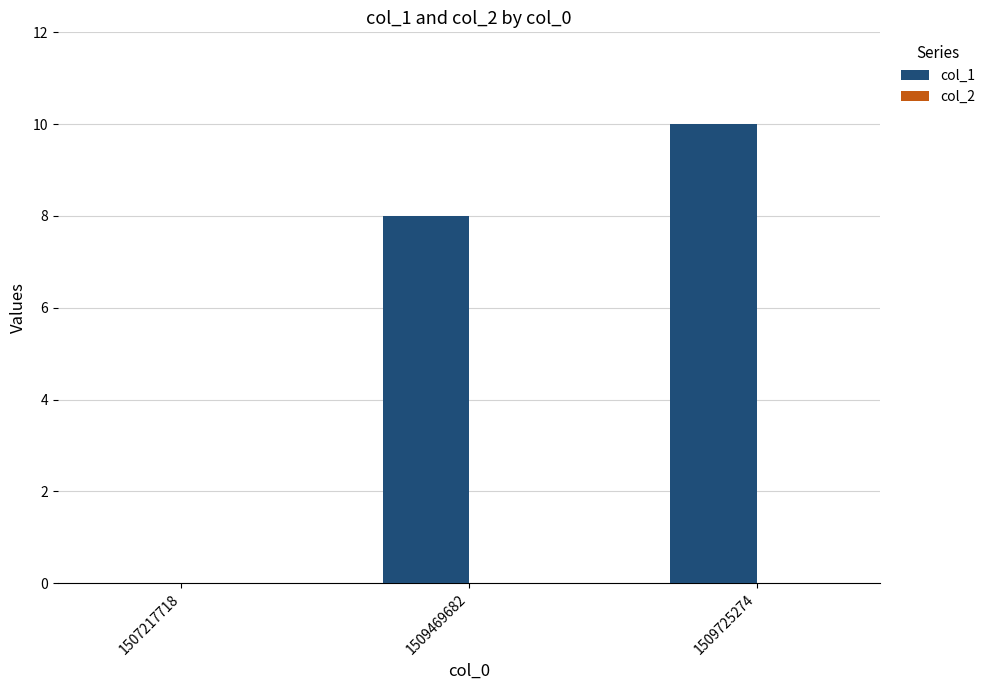

What value does the data have at 1509469682?

8